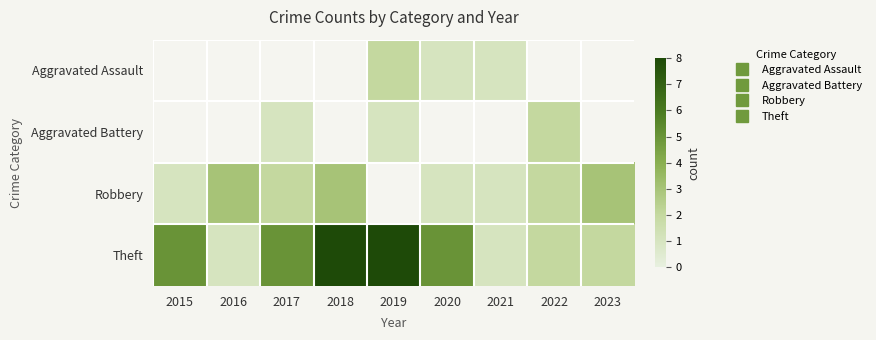

Is the value of Aggravated Assault at 2022 greater than the value of Theft at 2018?

No